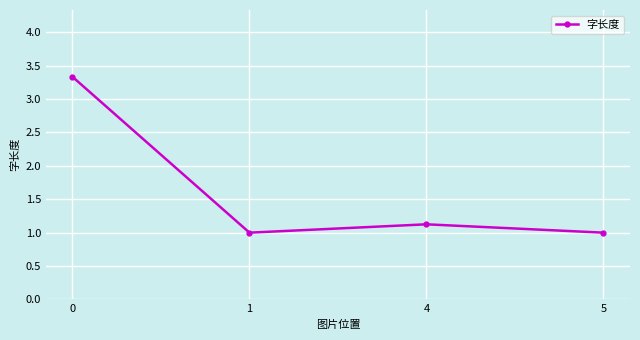

Approximately how many times larger is the value at 4 compared to 5?

1.1